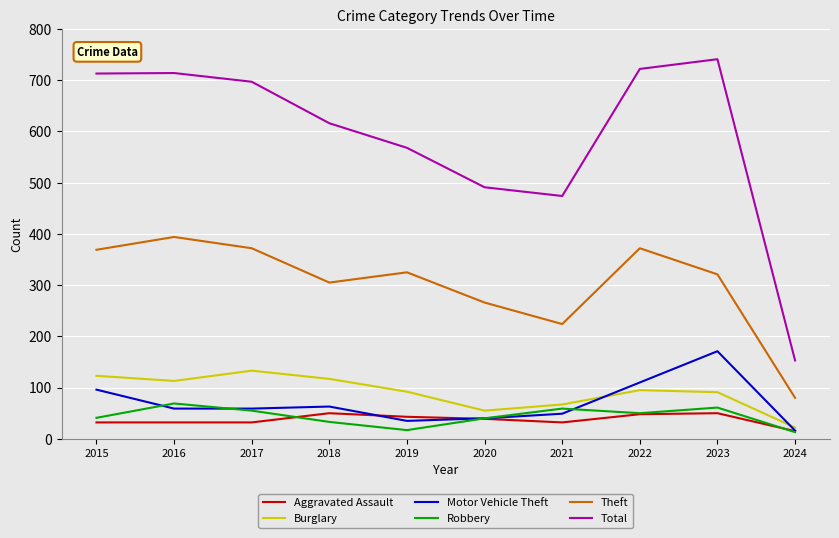

At which label does Robbery first exceed 50?

2016